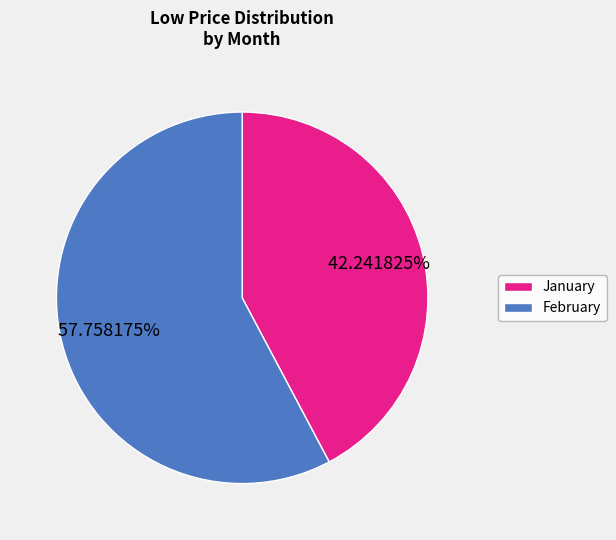

Is the sum of January and February greater than half?

Yes